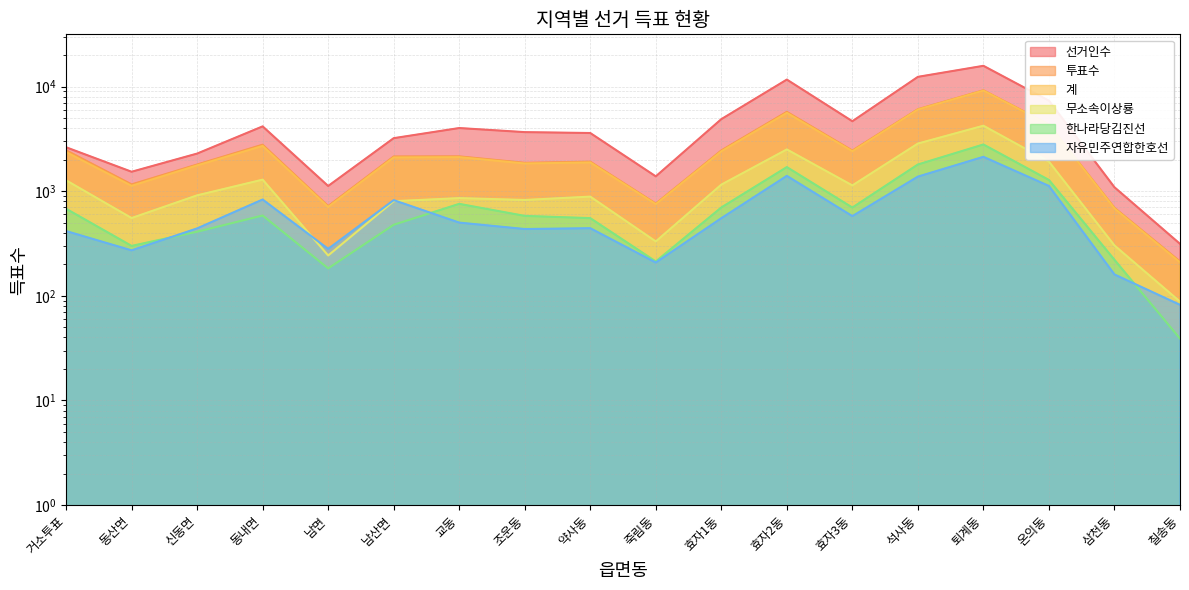

What is the label of the 2nd point from the right?

삼천동